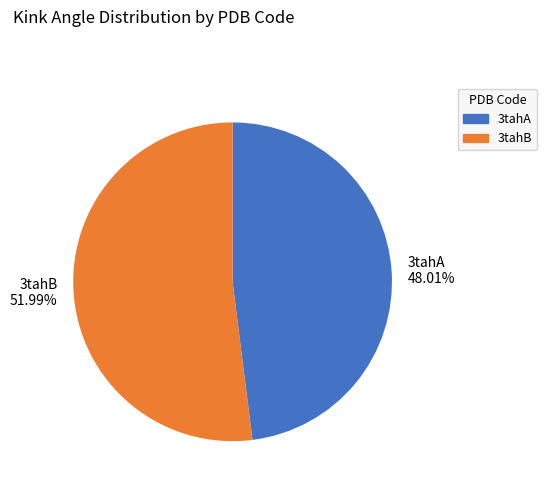

Which category has the biggest portion of the pie?

3tahB